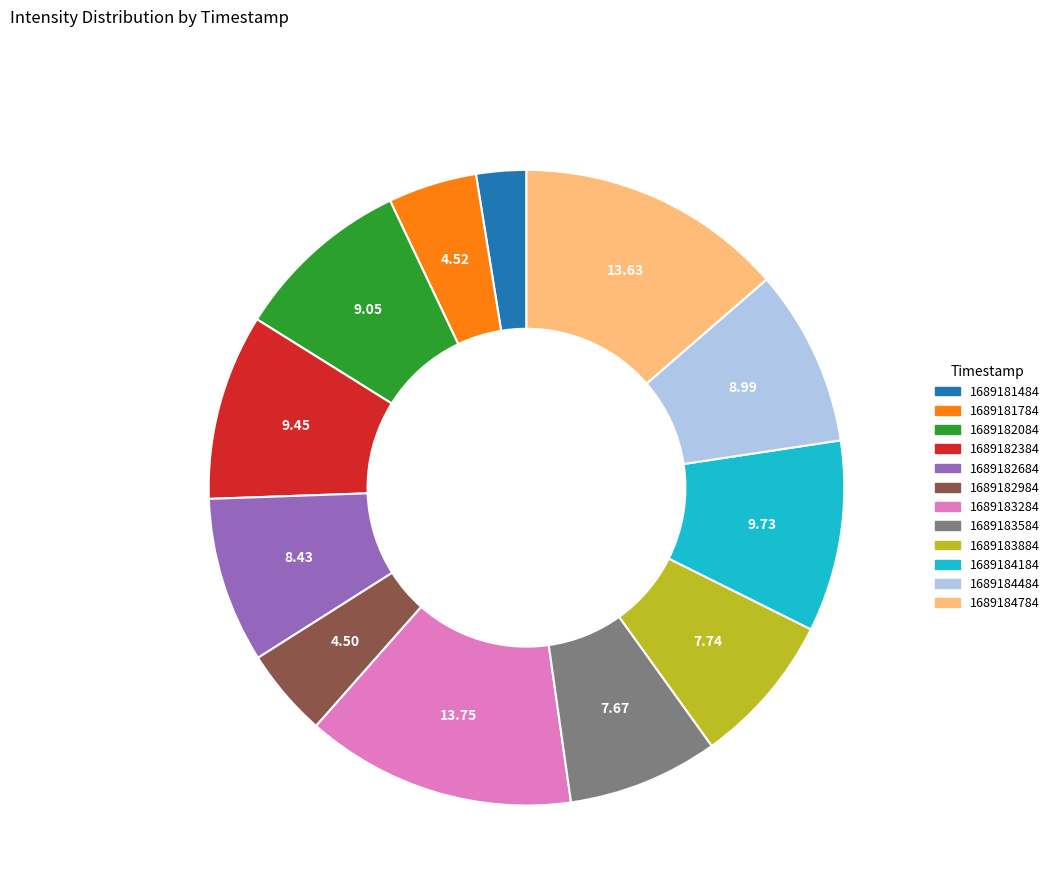

Does 1689184784 represent more than half of the total?

No